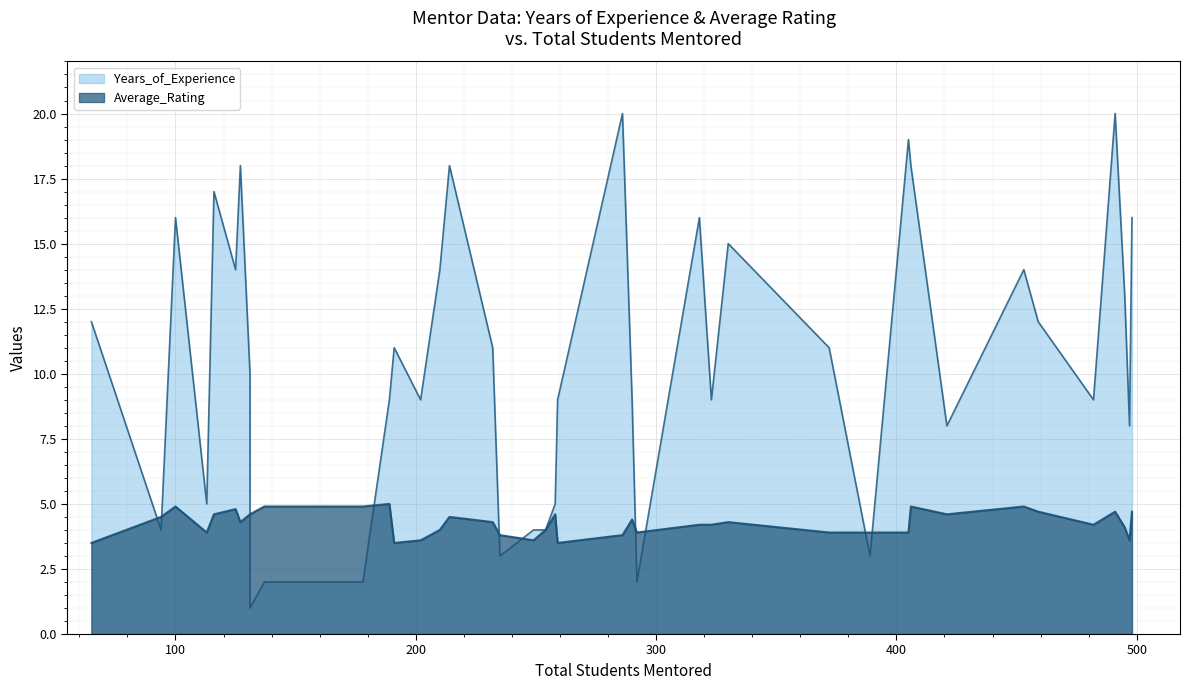

Rank the categories by Years_of_Experience value from highest to lowest.

491, 286, 405, 214, 127, 406, 116, 318, 498, 100, 330, 453, 210, 125, 495, 459, 65, 191, 232, 372, 131, 482, 323, 259, 202, 290, 189, 497, 421, 113, 258, 254, 249, 94, 235, 389, 137, 292, 178, 131